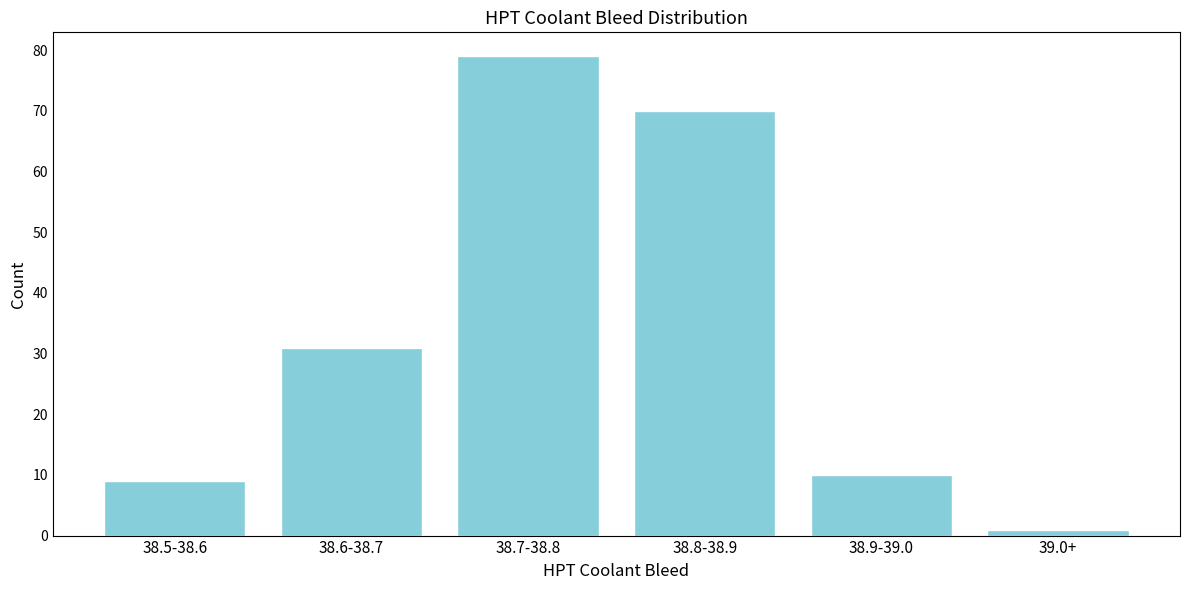

Reading left to right, list all the values displayed in this chart.

38.5-38.6=9	38.6-38.7=31	38.7-38.8=79	38.8-38.9=70	38.9-39.0=10	39.0+=1